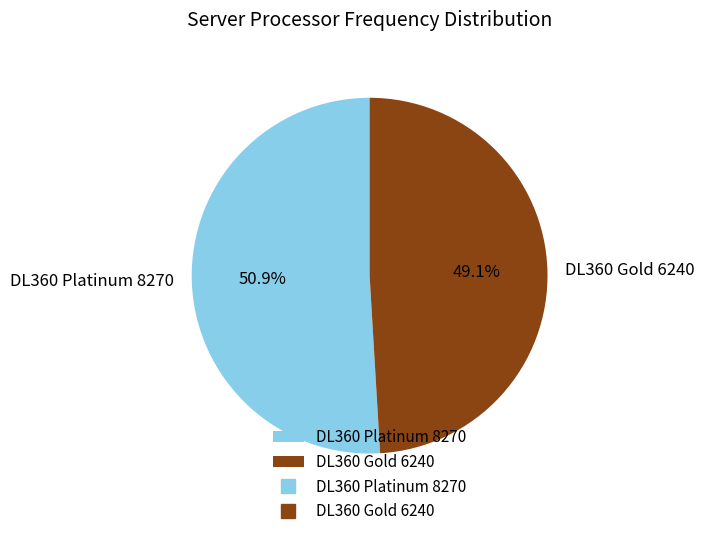

To the nearest percent, what percentage of the pie is DL360 Platinum 8270?

51%